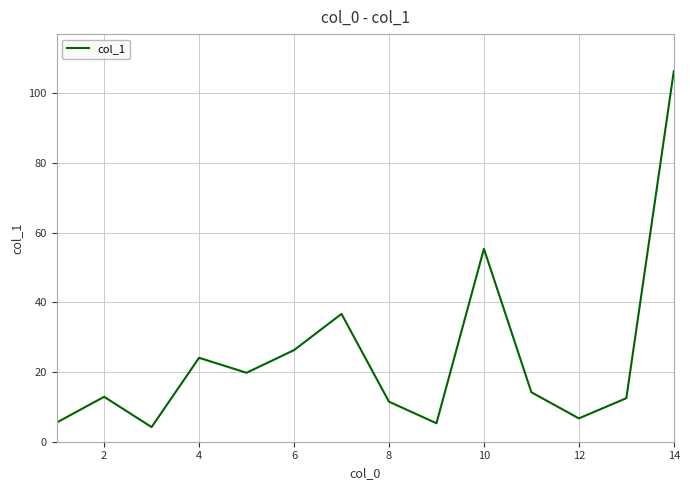

How many series are shown in this chart?

1